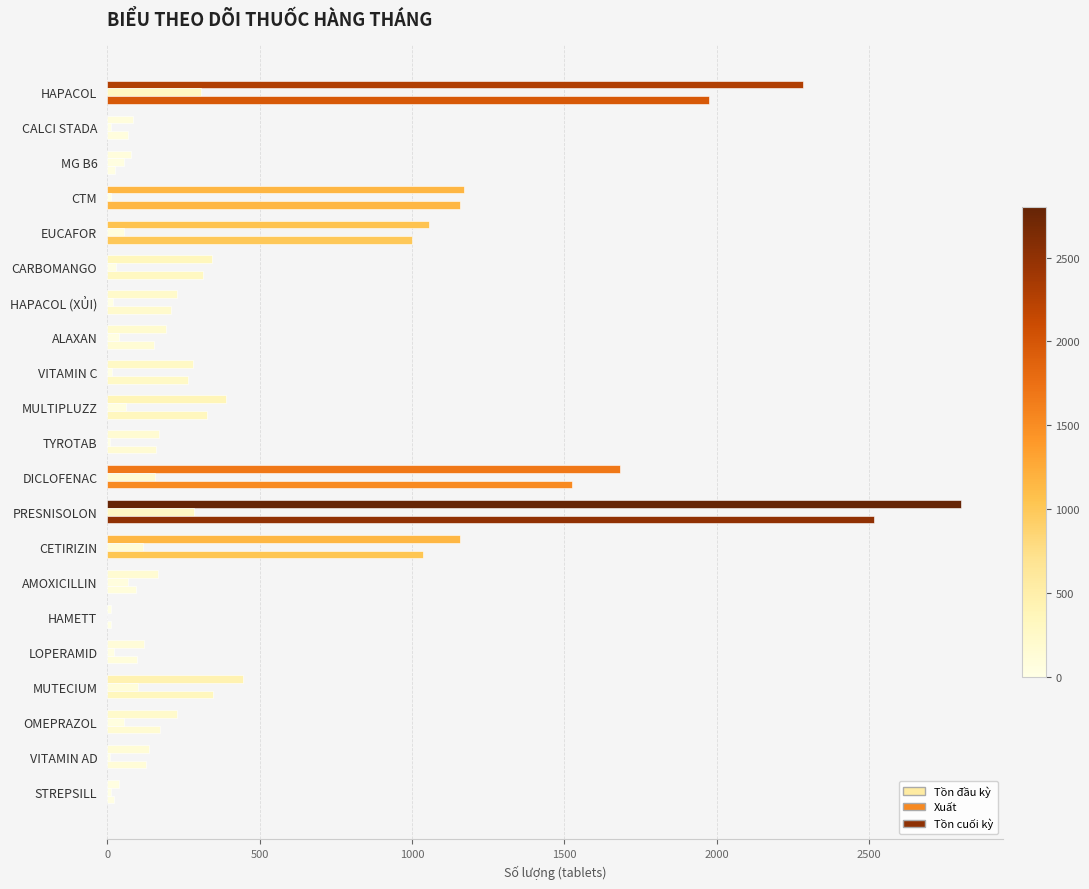

How many distinct data groups are displayed?

3